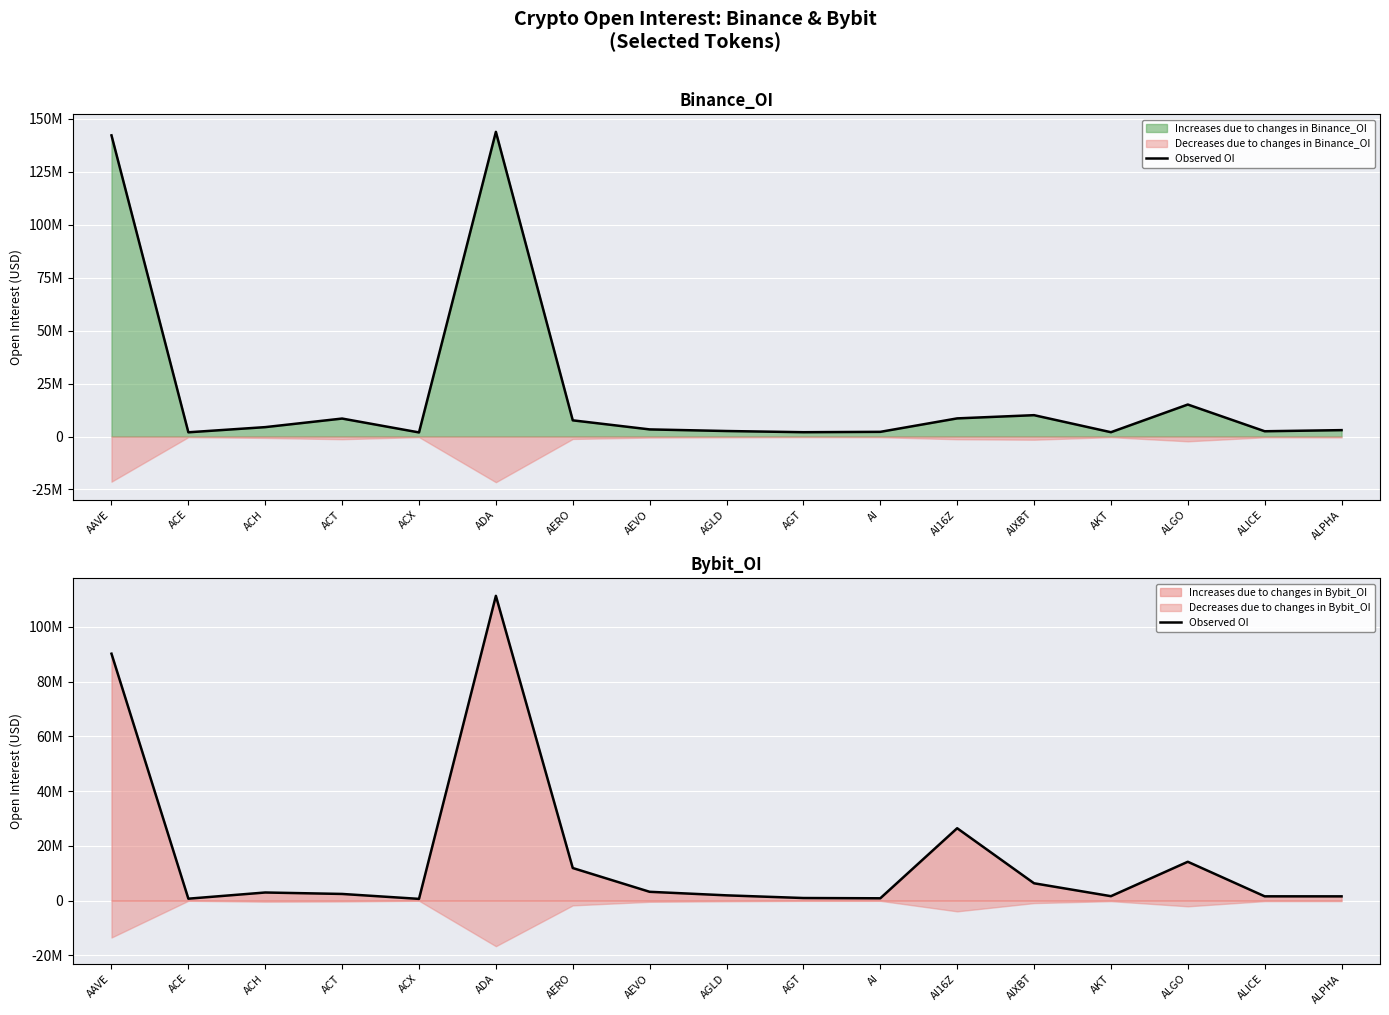

Rank the categories by value from highest to lowest.

ADA, AAVE, AI16Z, ALGO, AERO, AIXBT, AEVO, ACH, ACT, AGLD, AKT, ALICE, ALPHA, AGT, AI, ACE, ACX